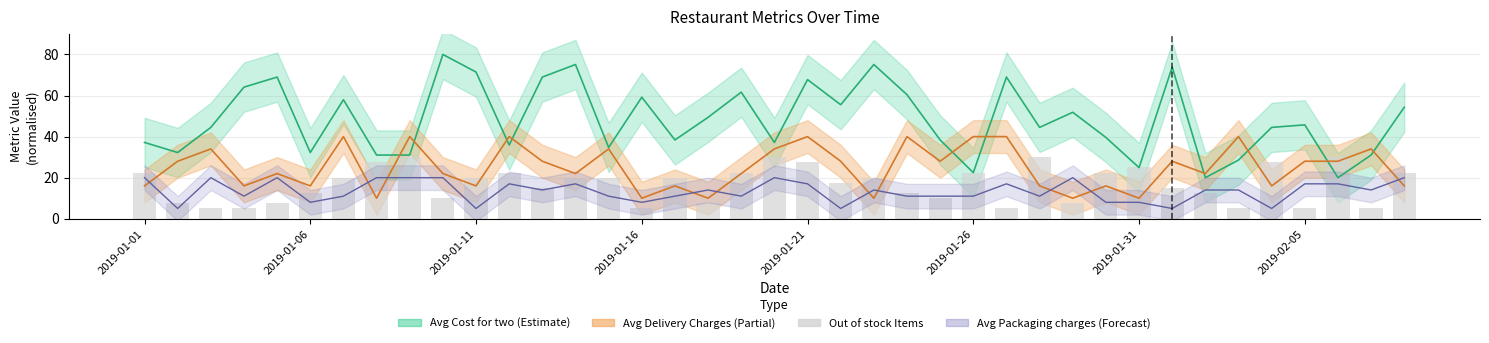

Are the bars grouped side by side (vs. stacked)?

No